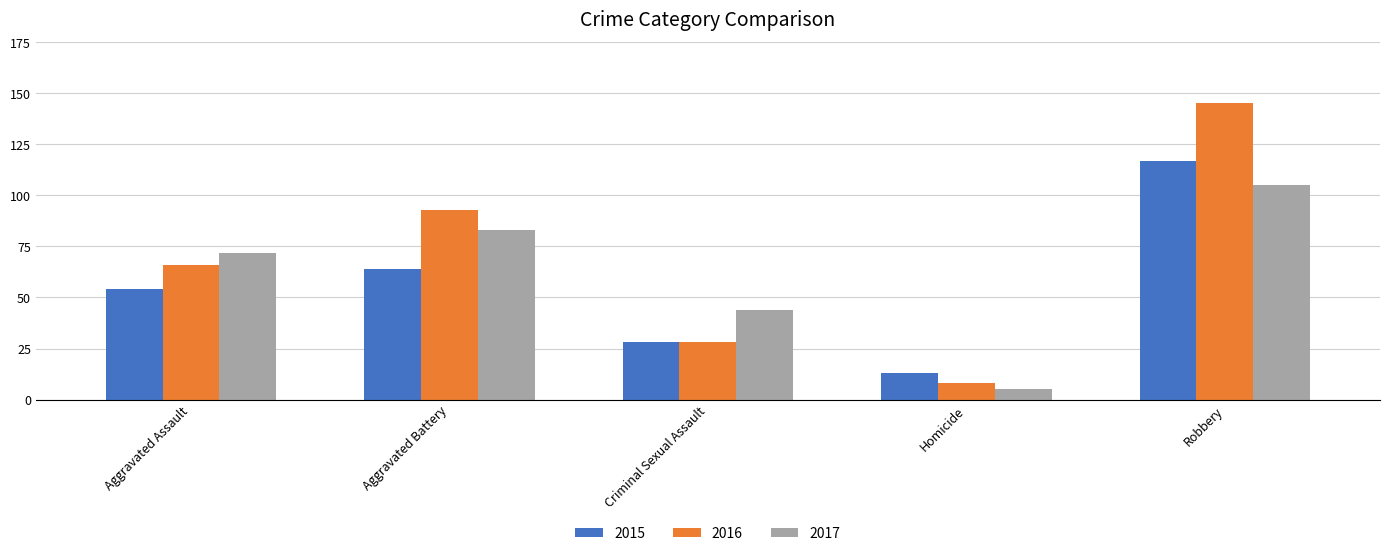

How many values in the 2017 series are below 72?

2